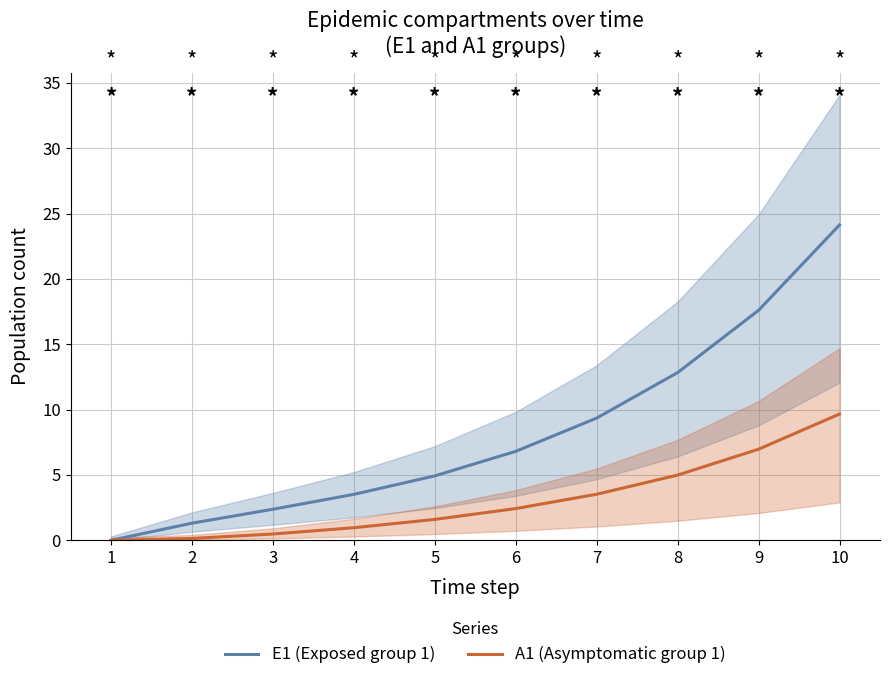

How many categories are shown in the chart?

10